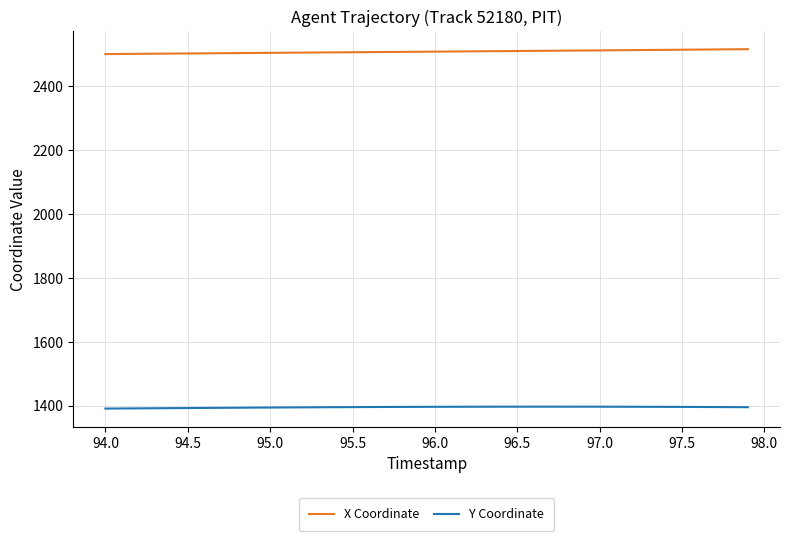

True or false: X Coordinate and Y Coordinate intersect in this chart.

False